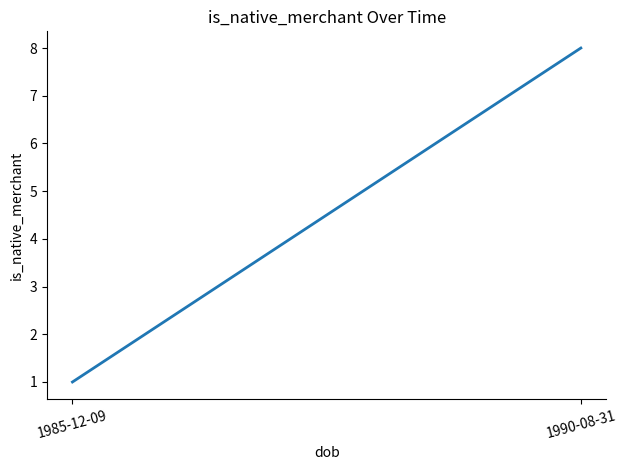

Is it true that the value at 1990-08-31 is 8?

True